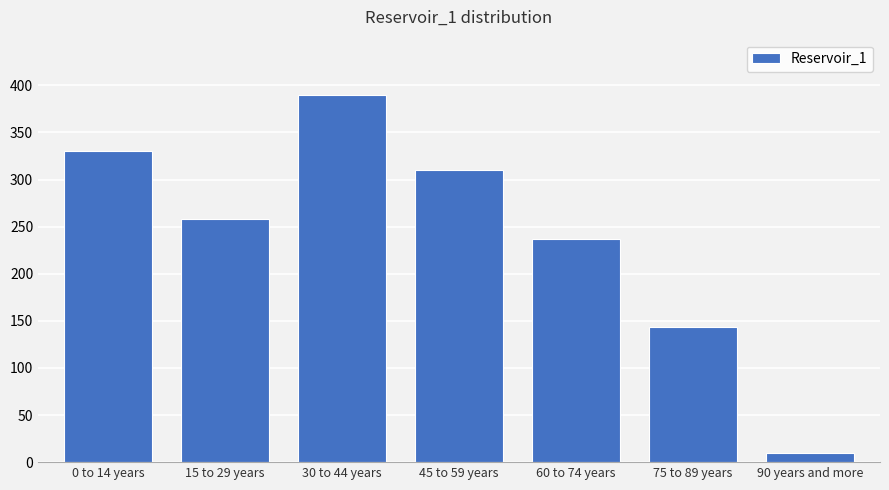

Reading left to right, extract all data points from this chart.

330	258	390	310	237	143	10